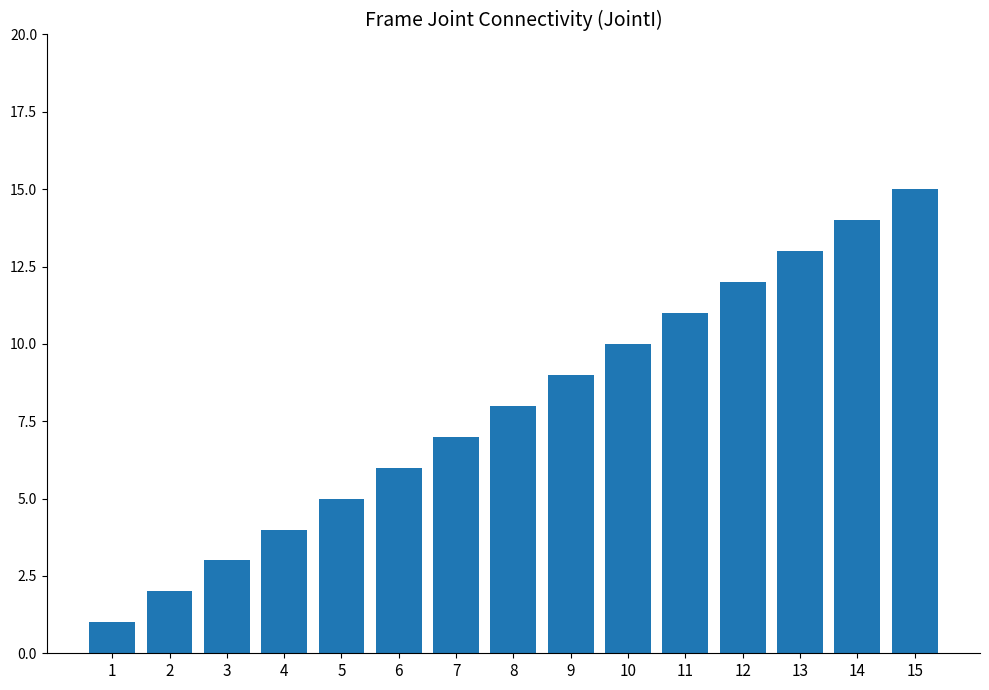

What value does the data have at 13, to the nearest 5?

15